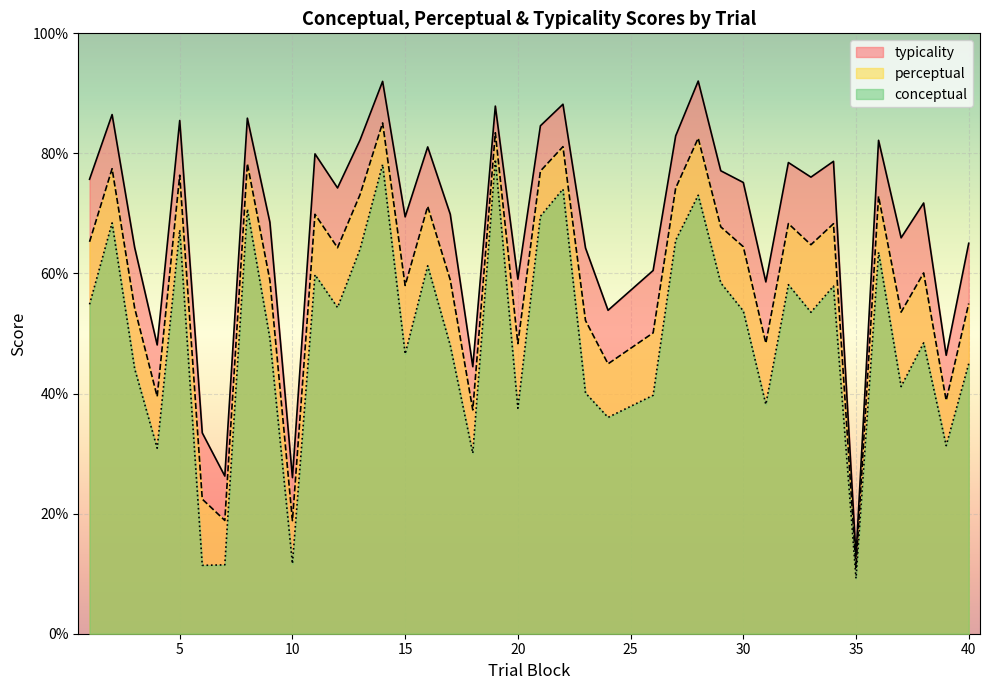

The value of conceptual at 34 is 21.6. True or false?

False